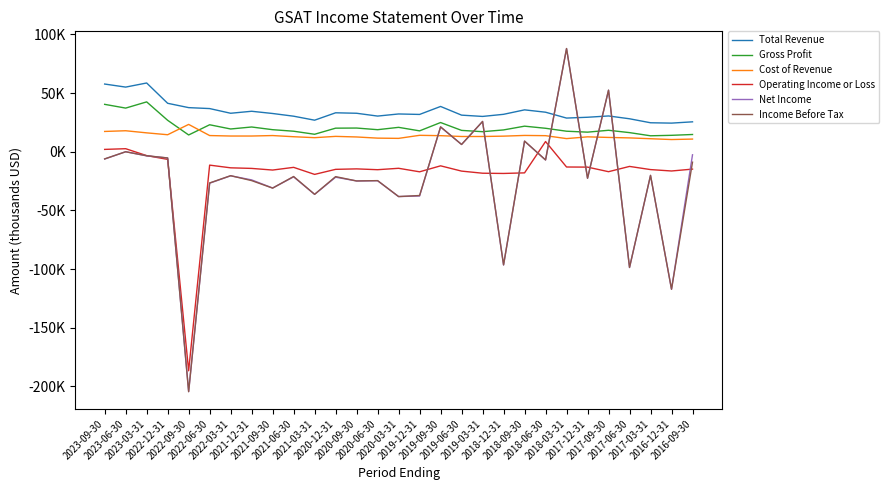

What are all the series names shown in the legend?

Total Revenue, Gross Profit, Cost of Revenue, Operating Income or Loss, Net Income, Income Before Tax